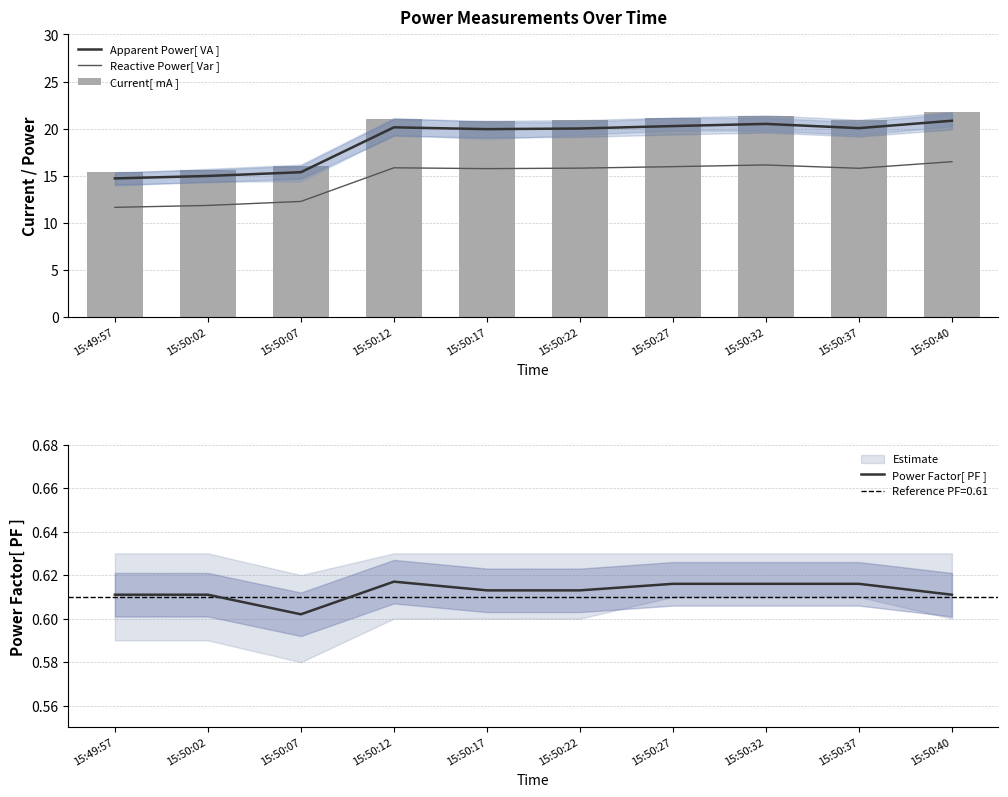

What is the total value across all series at 15:50:02?

43.1